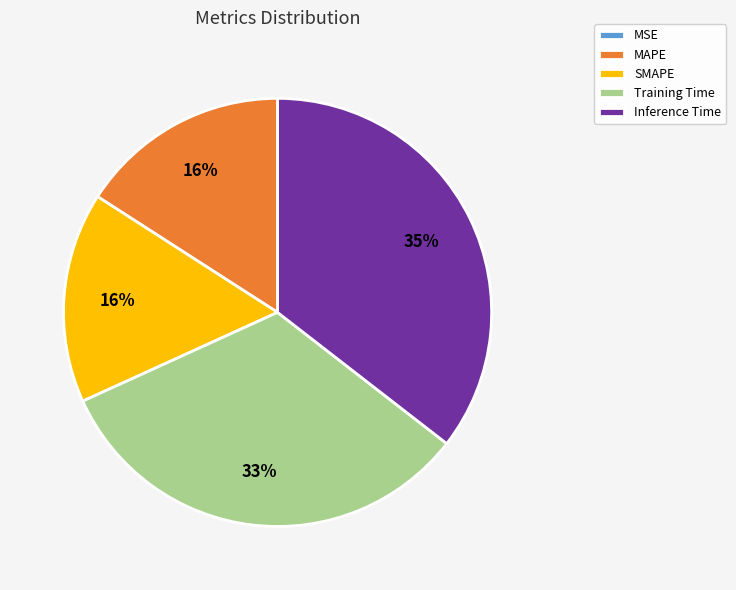

Do Inference Time and Training Time together represent more than half of the pie?

Yes